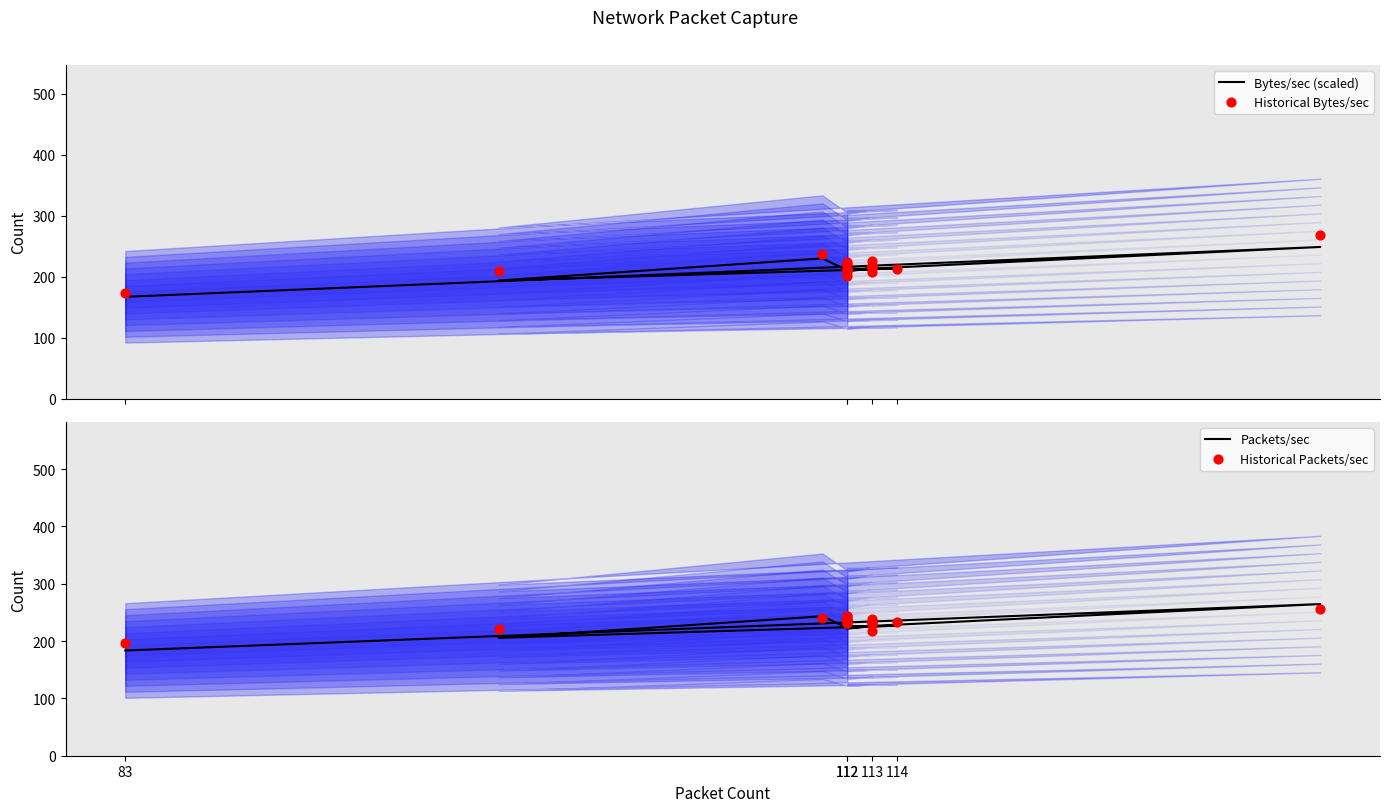

Which series contains the lowest Y value?

Bytes/sec (scaled)